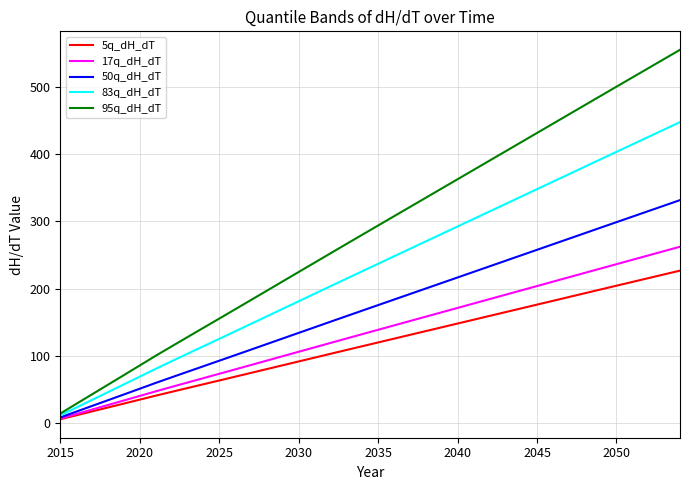

Which series has the largest total across all categories?

95q_dH_dT